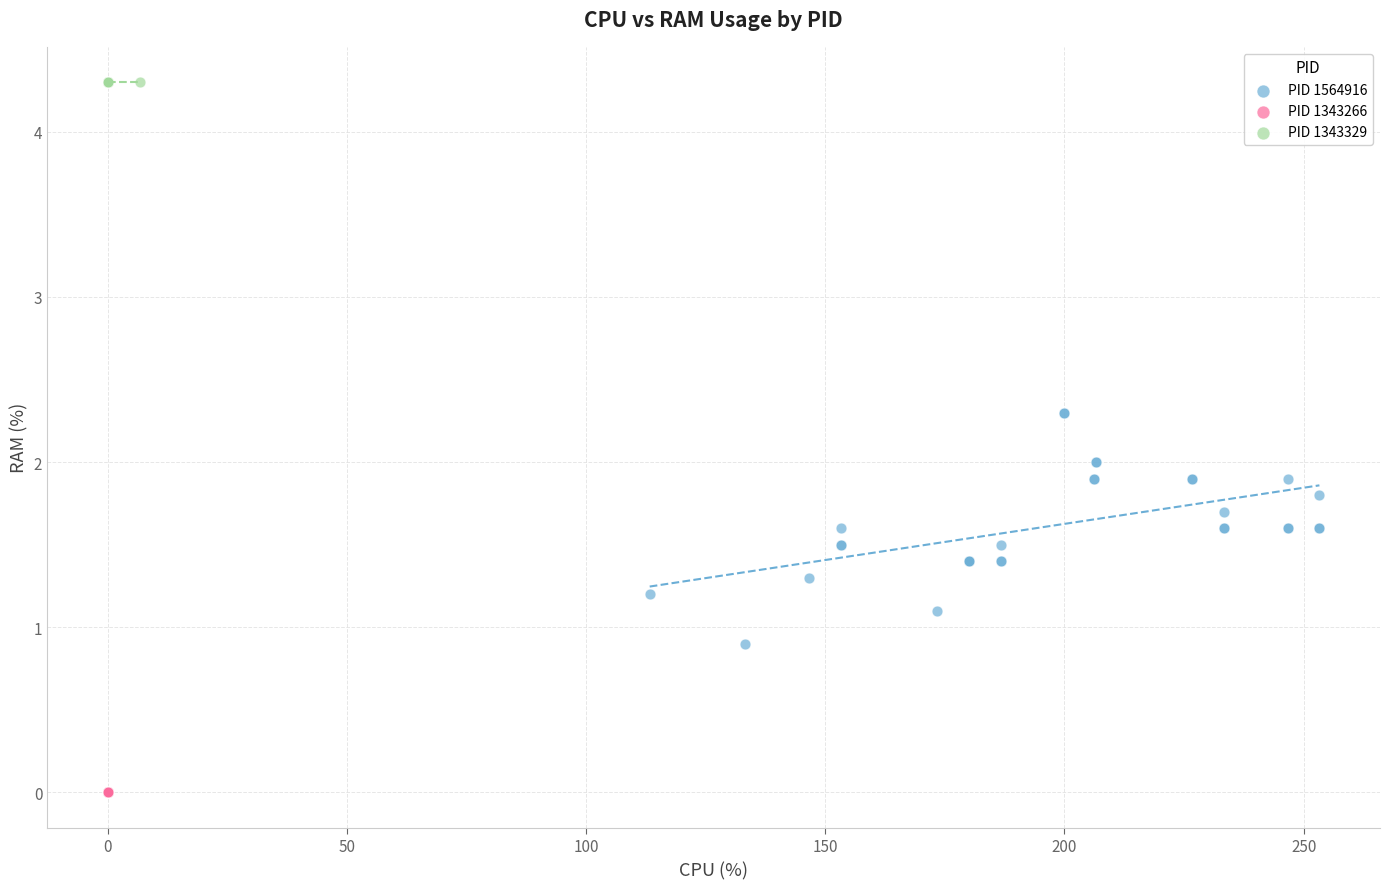

Which series contains the lowest Y value?

PID 1343266